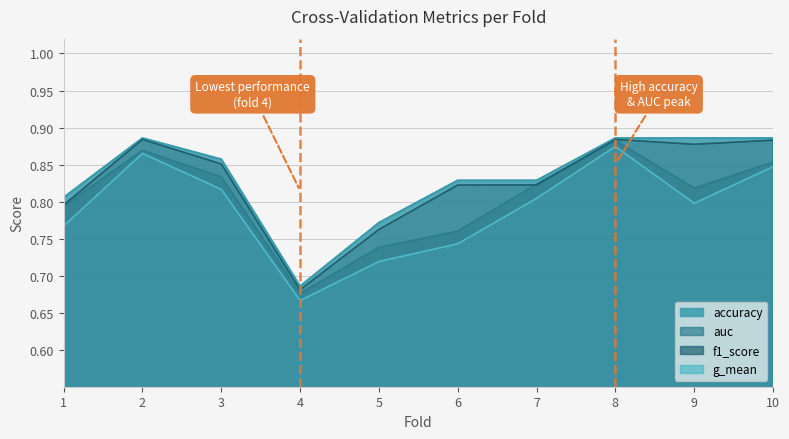

Reading left to right, what are all the values shown in this chart?

accuracy: 0.8	0.9	0.9	0.7	0.8	0.8	0.8	0.9	0.9	0.9
auc: 0.8	0.9	0.8	0.7	0.7	0.8	0.8	0.9	0.8	0.9
f1_score: 0.8	0.9	0.9	0.7	0.8	0.8	0.8	0.9	0.9	0.9
g_mean: 0.8	0.9	0.8	0.7	0.7	0.7	0.8	0.9	0.8	0.8